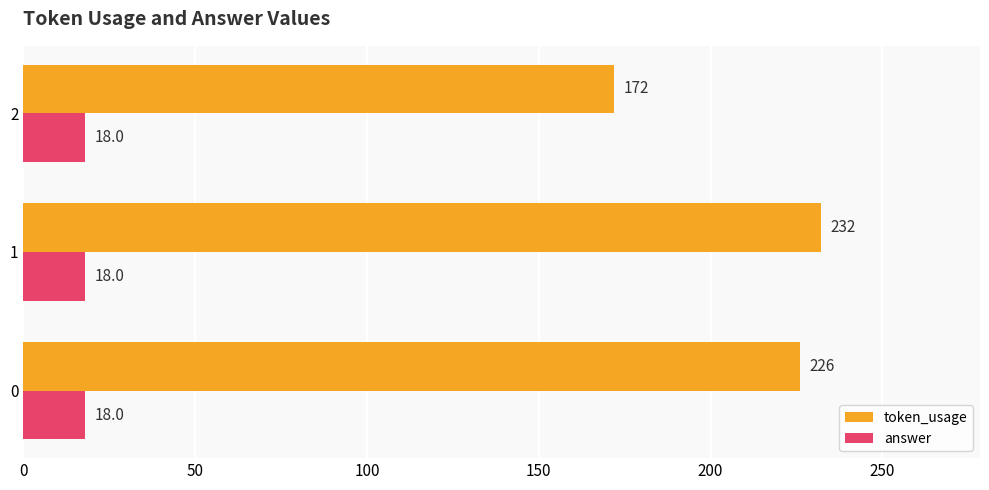

What is the difference between the maximum and minimum values in the token_usage series?

60